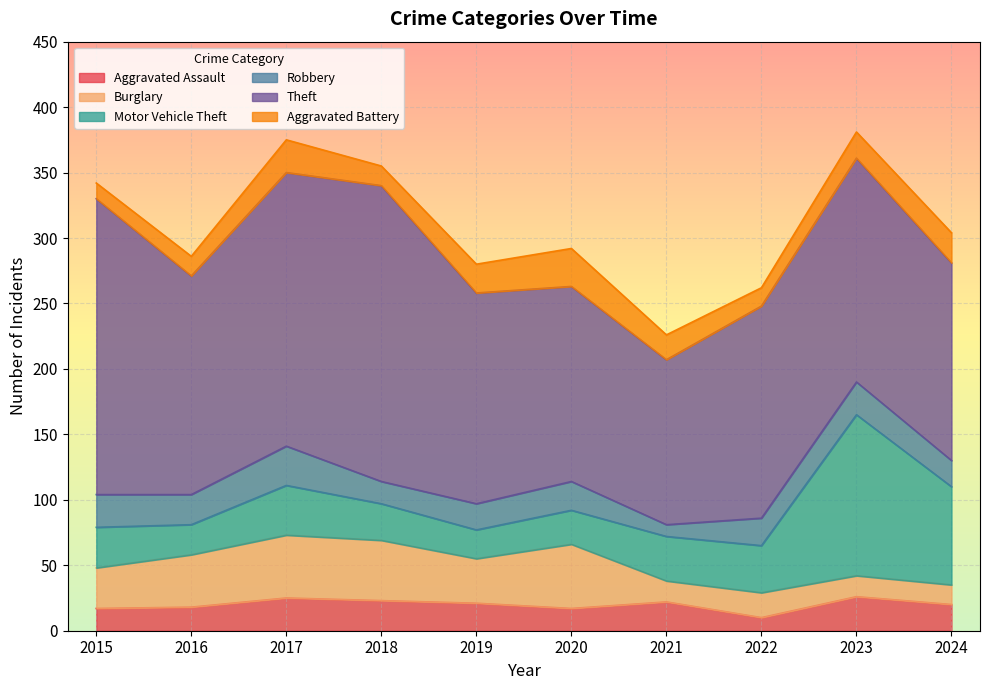

How many intersections are there between Robbery and Aggravated Battery?

3